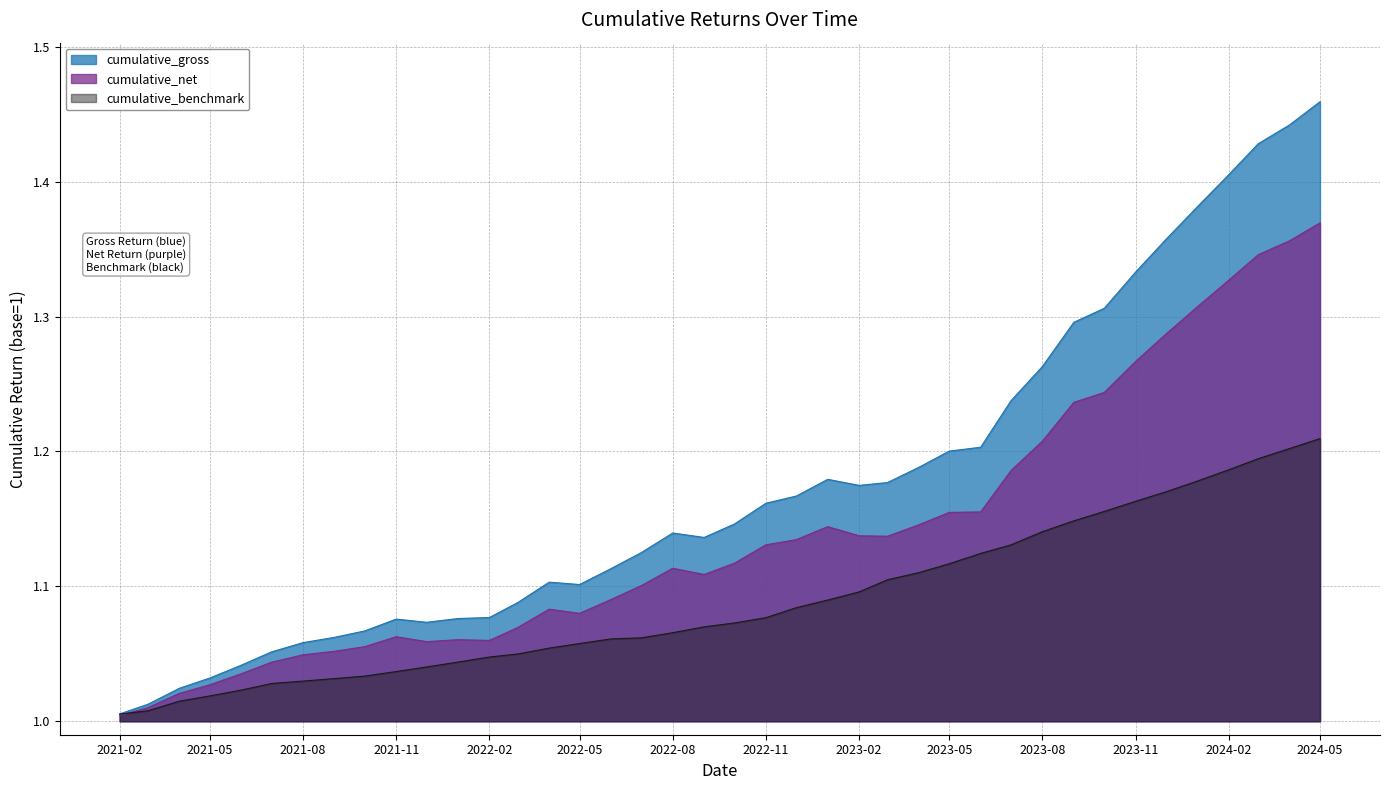

Is it true that cumulative_benchmark equals 0.3 at 2023-02?

False